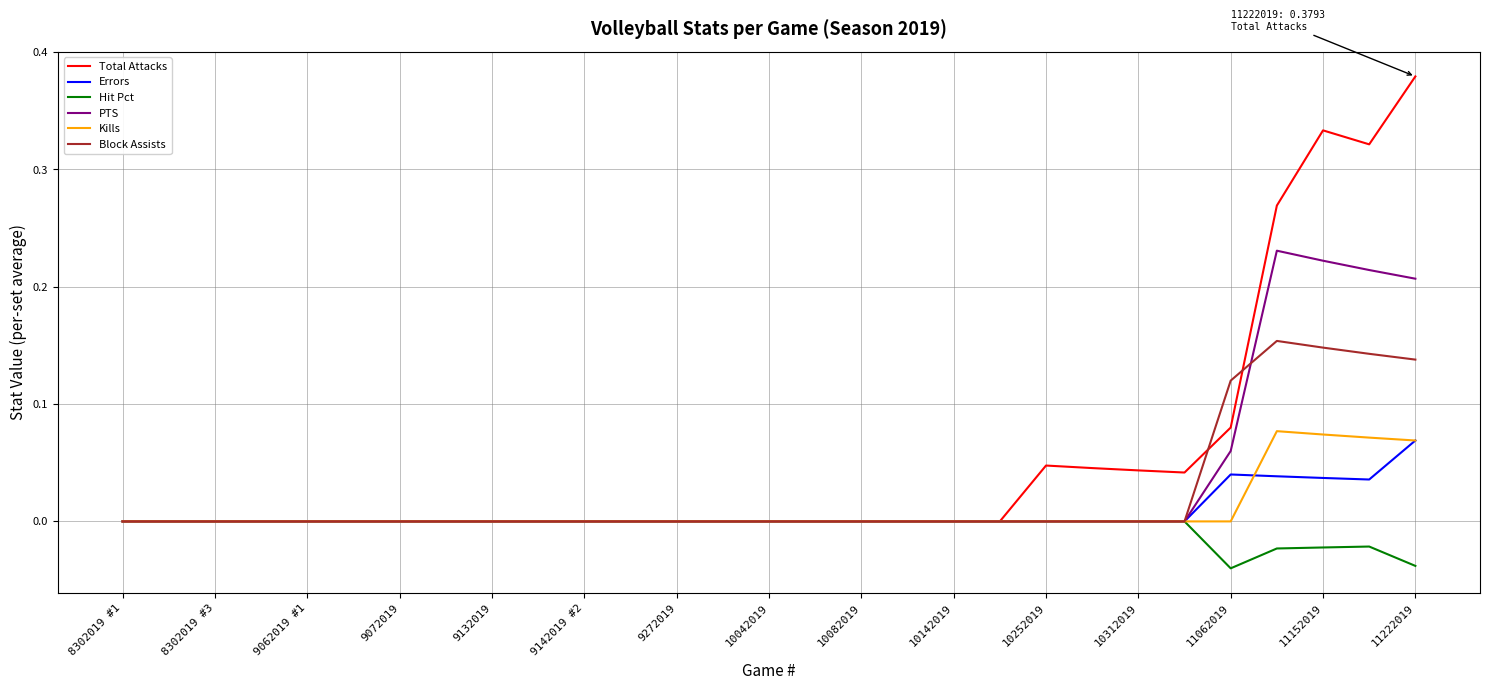

Which series has the largest total across all categories?

Total Attacks